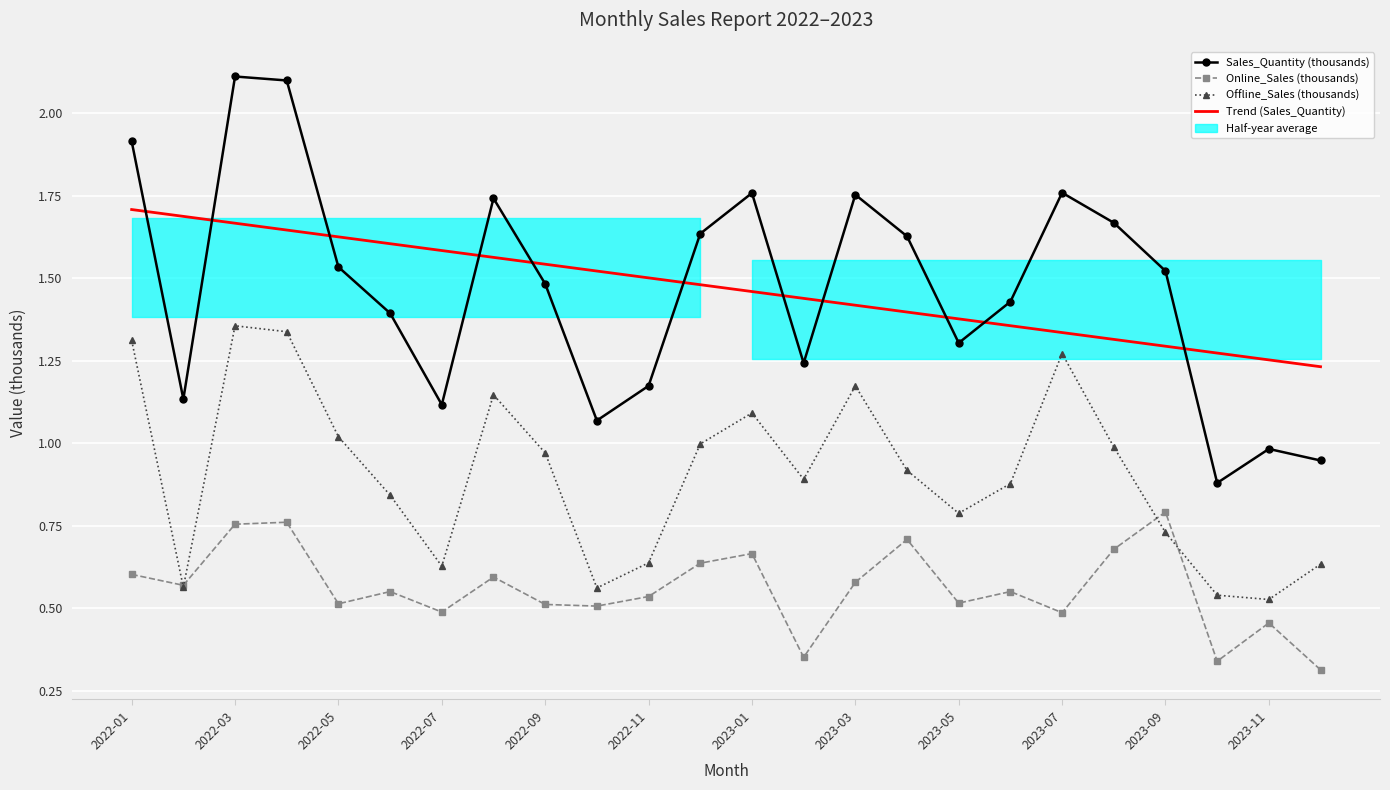

Rank the series at 2022-09 from lowest to highest value.

Online_Sales (thousands), Offline_Sales (thousands), Sales_Quantity (thousands), Trend (Sales_Quantity)